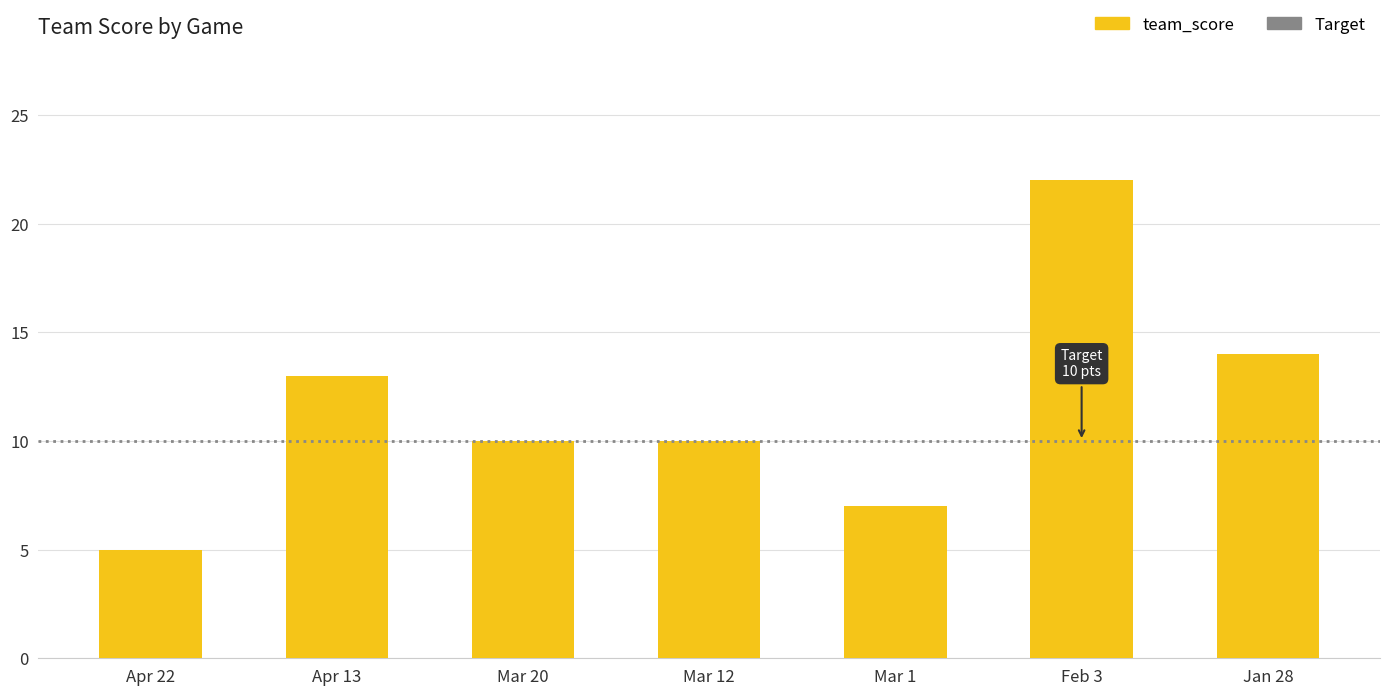

What is the greatest value displayed?

22